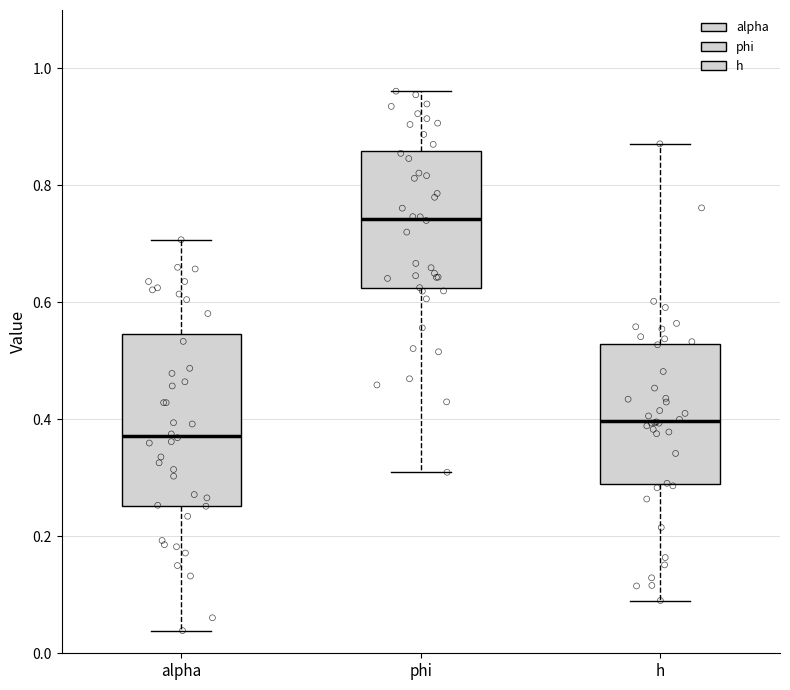

Which box's median line is the highest?

phi